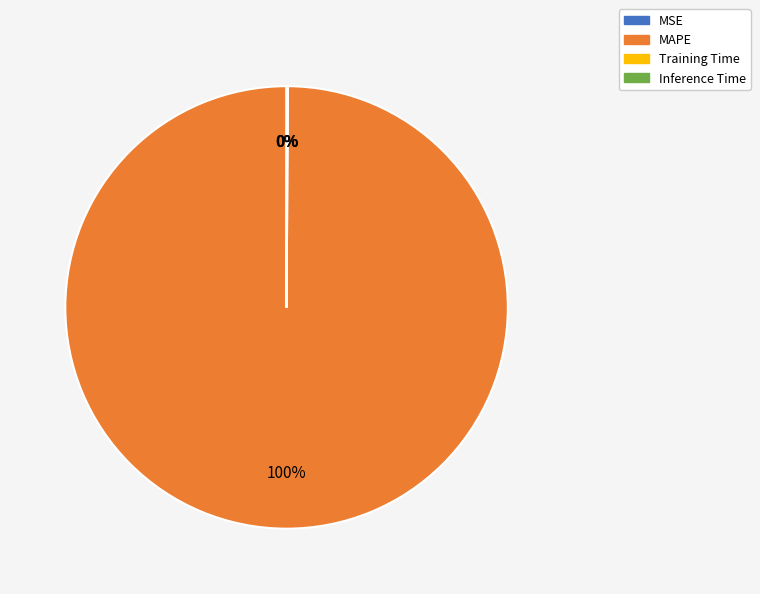

What is the majority slice?

MAPE